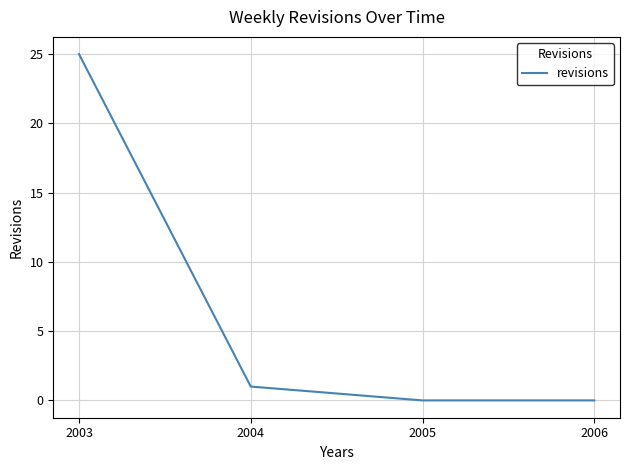

Reading left to right, what are all the values shown in this chart?

25	1	0	0